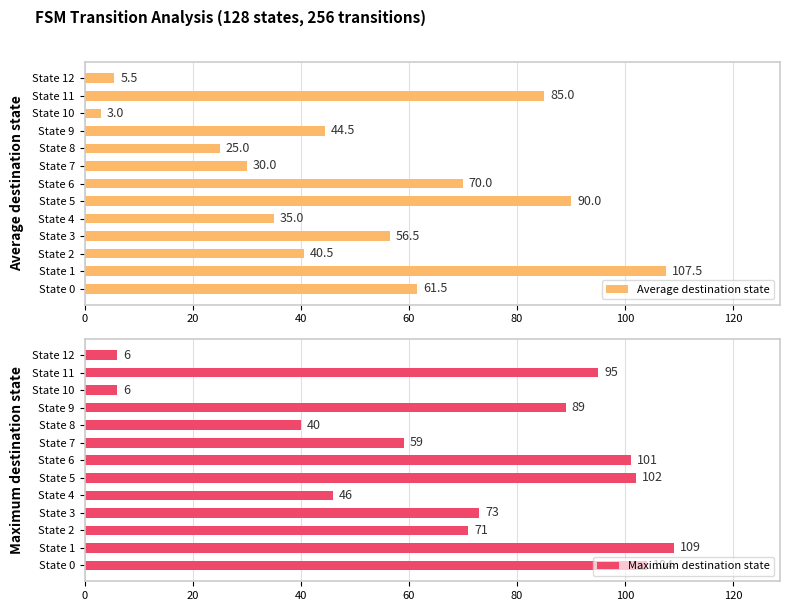

Reading left to right, extract all data points from this chart.

Average destination state: 61.5	107.5	40.5	56.5	35.0	90.0	70.0	30.0	25.0	44.5	3.0	85.0	5.5
Maximum destination state: 104.0	109.0	71.0	73.0	46.0	102.0	101.0	59.0	40.0	89.0	6.0	95.0	6.0